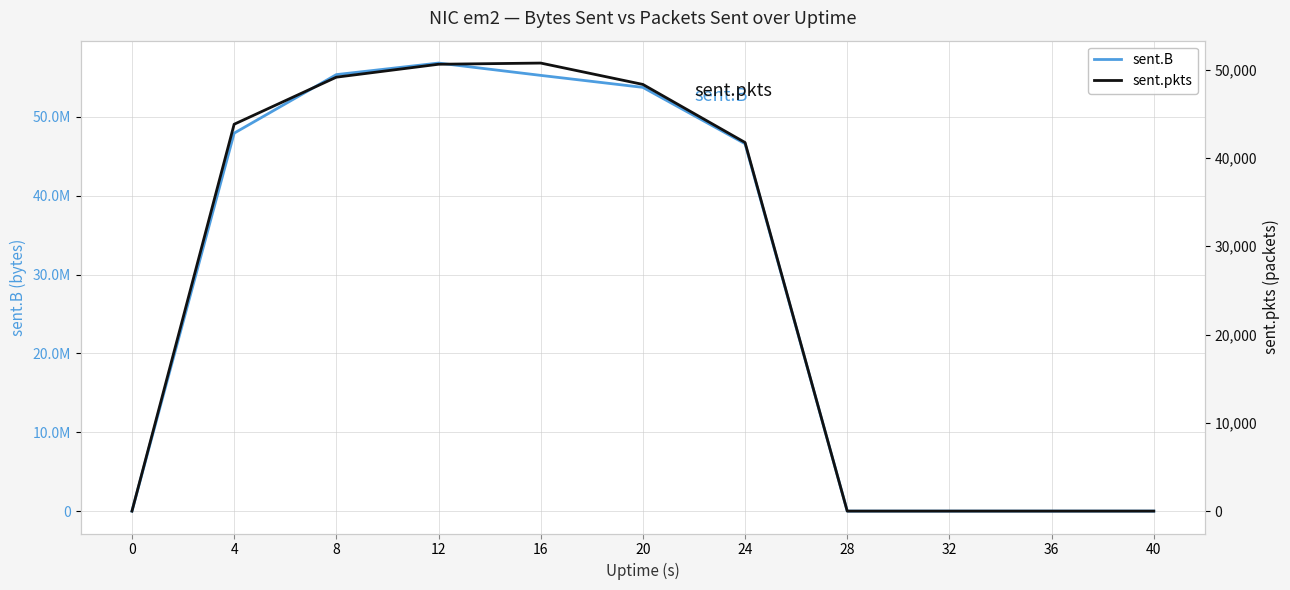

What are all the series names shown in the legend?

sent.B, sent.pkts